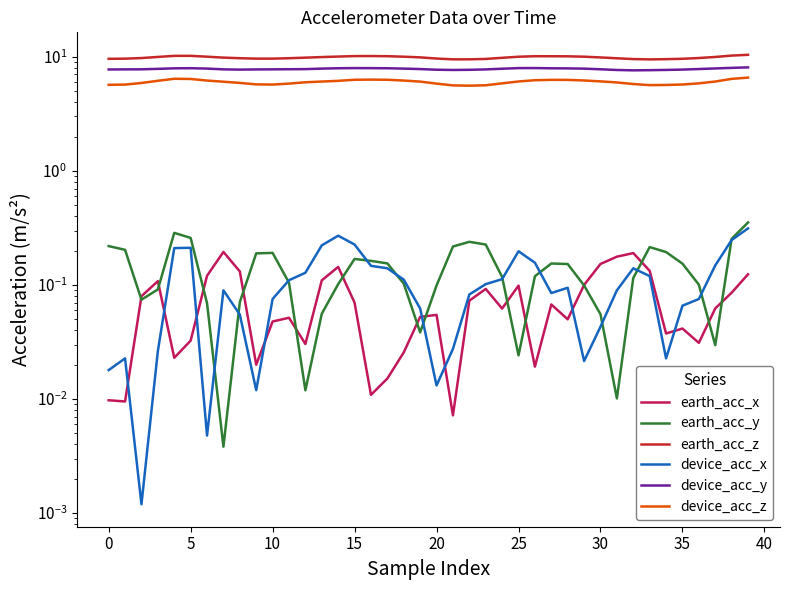

What is the sum of the device_acc_x values at 31 and 33?

0.2